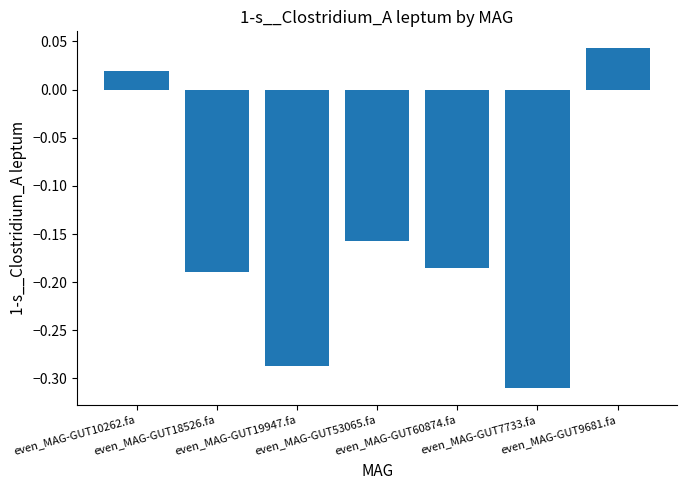

What is the label of the 5th bar from the right?

even_MAG-GUT19947.fa